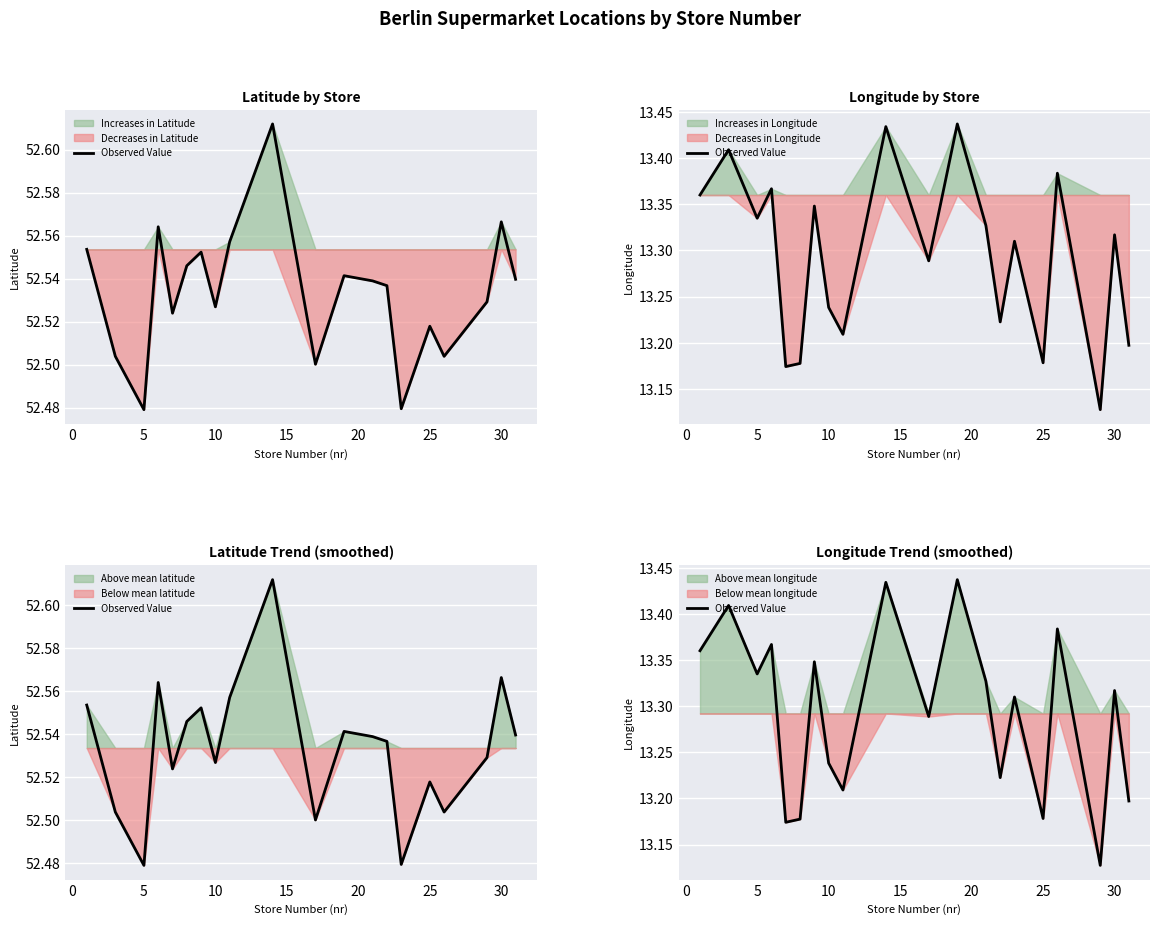

How many lines are shown in the chart?

1